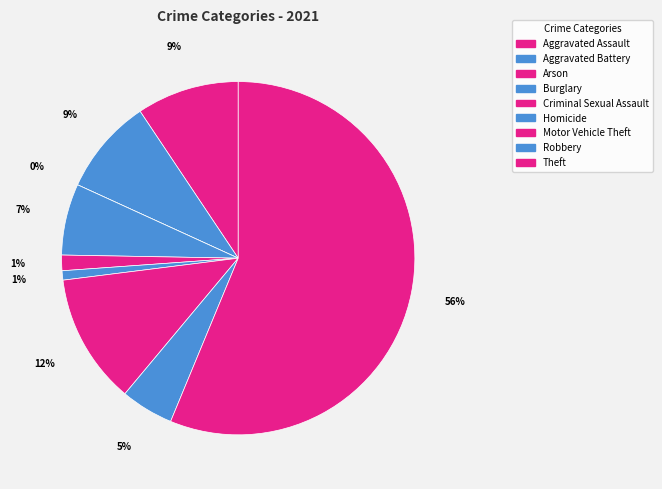

How many slices are in this pie chart?

9